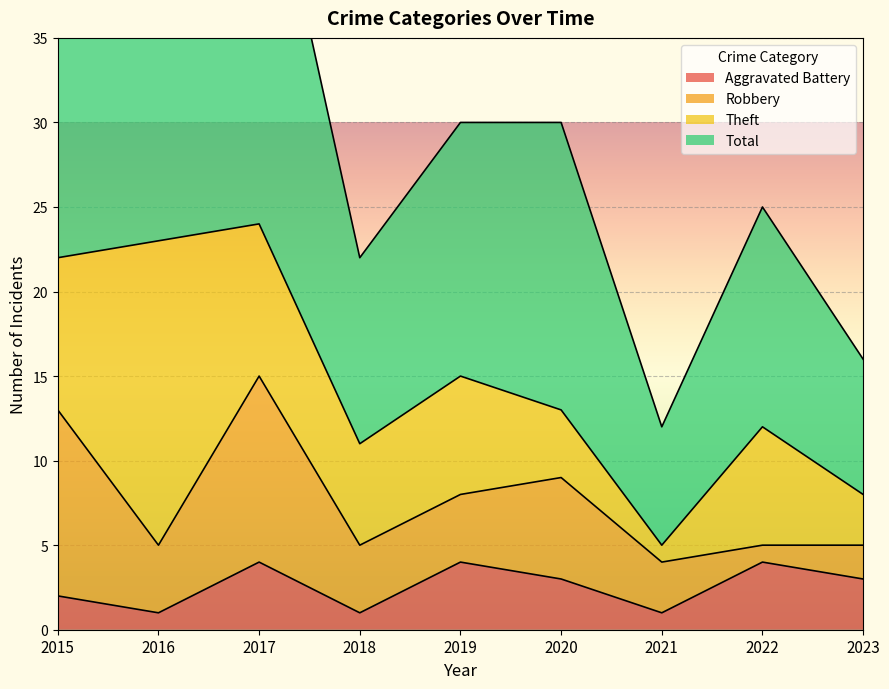

True or false: Aggravated Battery and Total intersect in this chart.

False